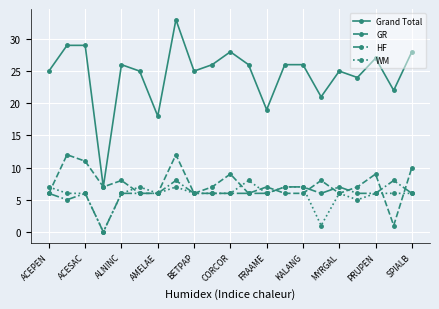

What is the maximum value for Grand Total?

33